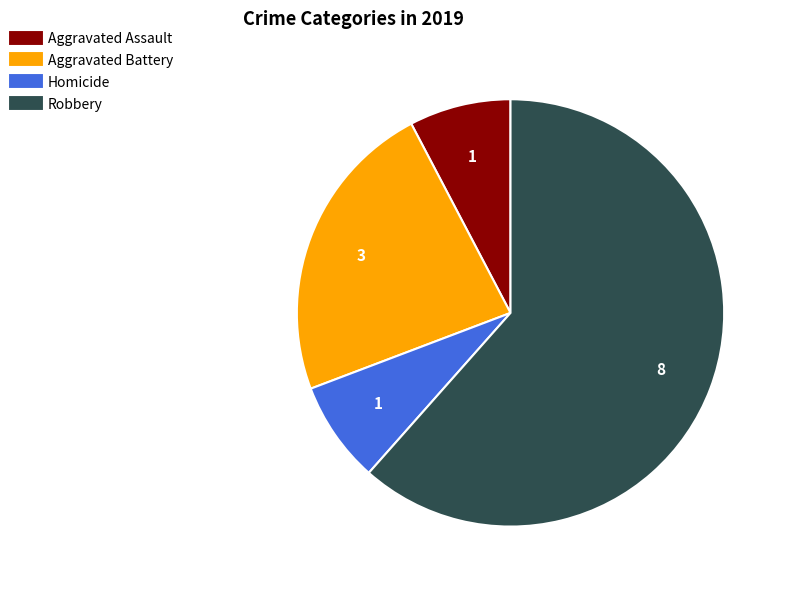

Approximately how many times larger is the value at Robbery compared to Aggravated Battery?

2.7